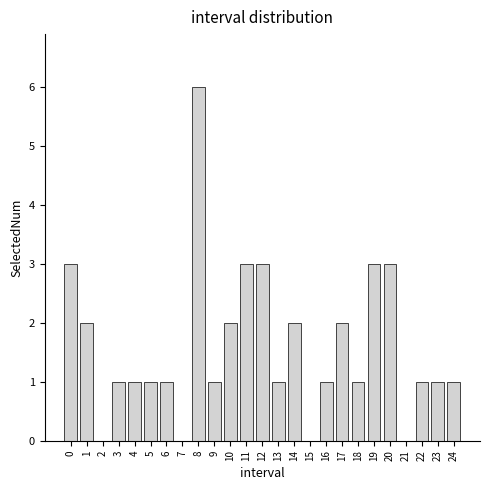

Reading left to right, extract all data points from this chart.

0=3	1=2	2=0	3=1	4=1	5=1	6=1	7=0	8=6	9=1	10=2	11=3	12=3	13=1	14=2	15=0	16=1	17=2	18=1	19=3	20=3	21=0	22=1	23=1	24=1